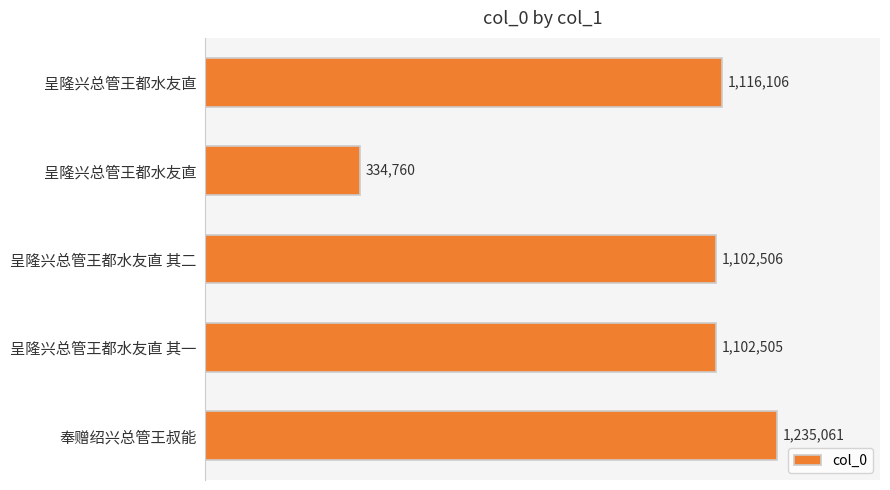

What is the sum of all values?

4890938